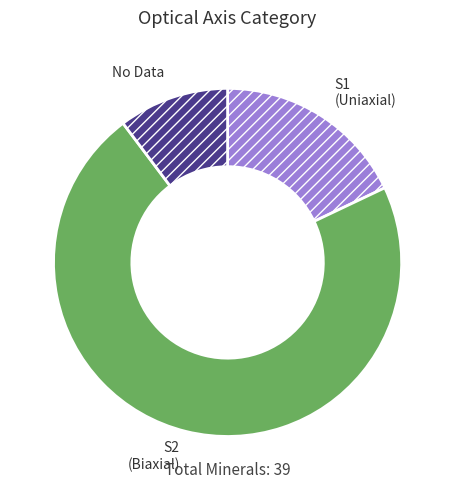

Which category has the biggest portion of the pie?

S2 (Biaxial)